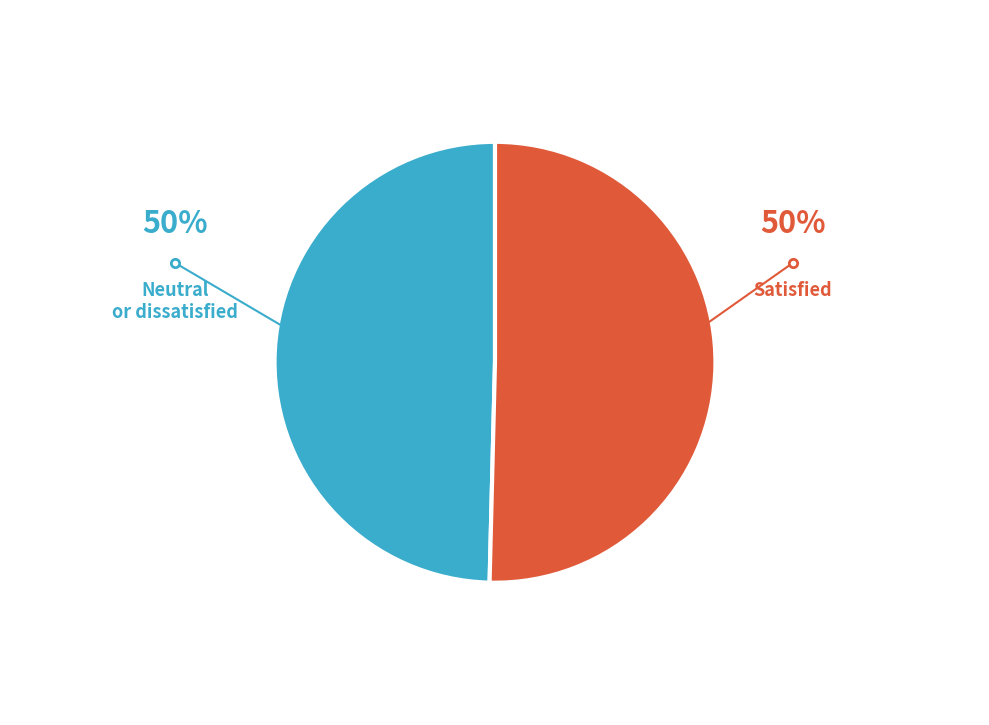

Rank the categories by value from lowest to highest.

Neutral or dissatisfied, Satisfied